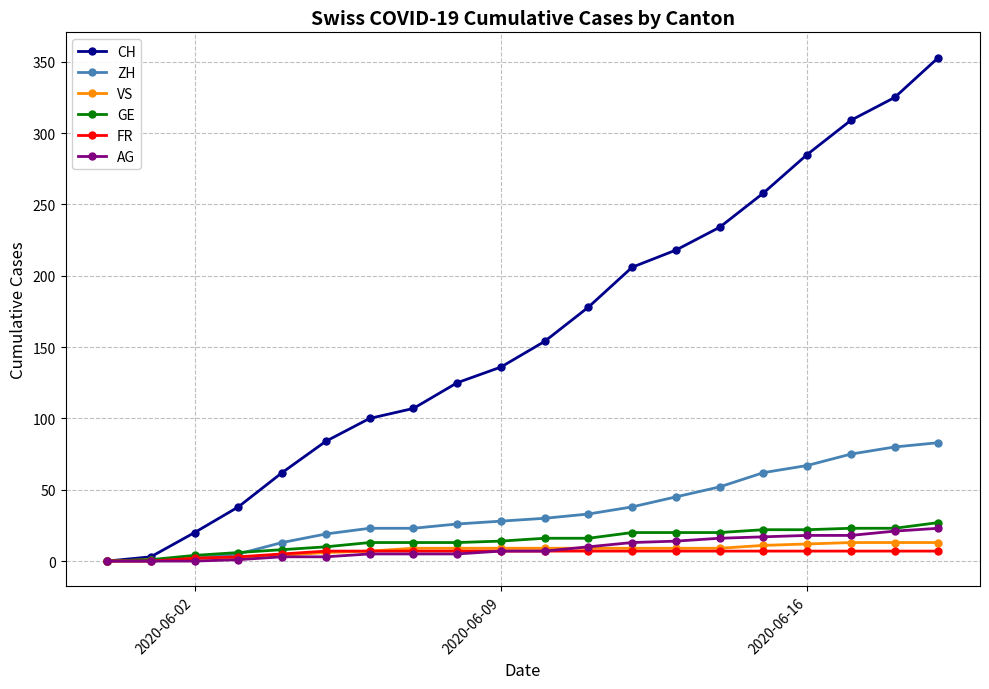

At how many categories does at least one series exceed 292?

3